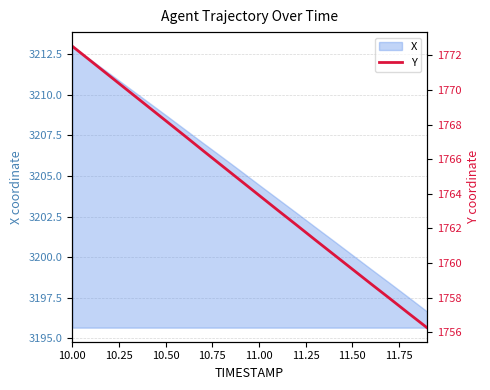

Which category has the highest value in the X series?

10.00